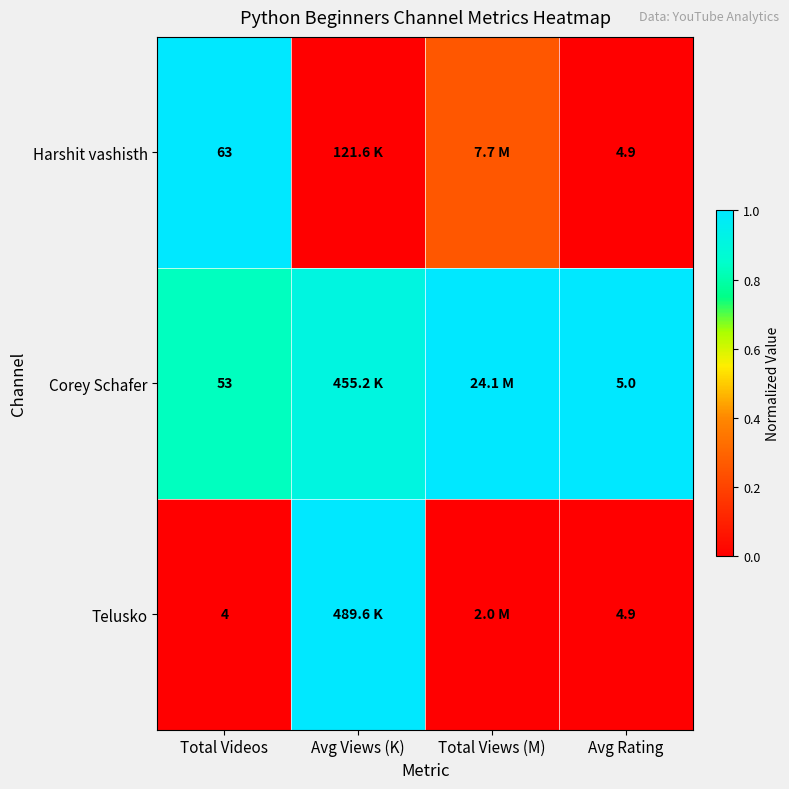

Is the value of Corey Schafer at Avg Rating greater than the value of Telusko at Avg Rating?

Yes